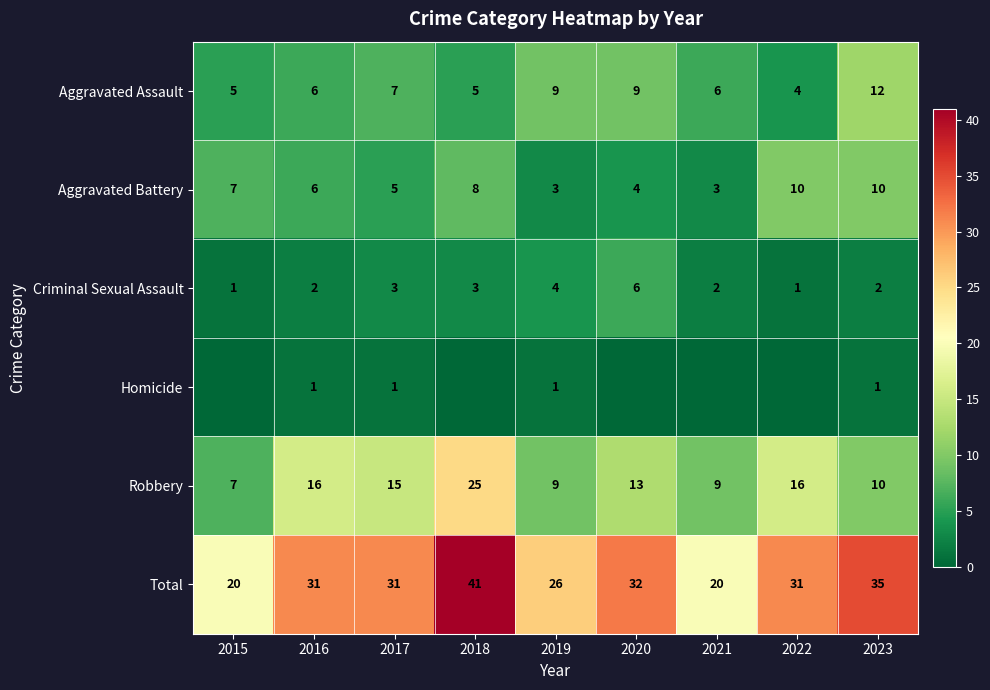

At which label does Robbery first exceed 13?

2016